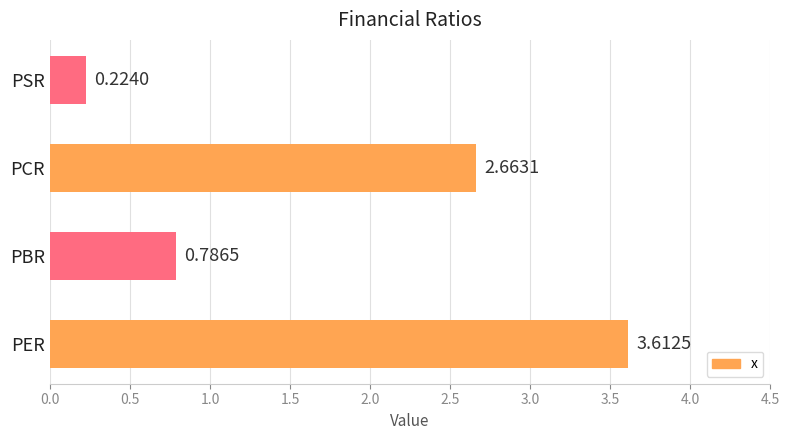

What is the difference between the maximum and second lowest values?

2.8